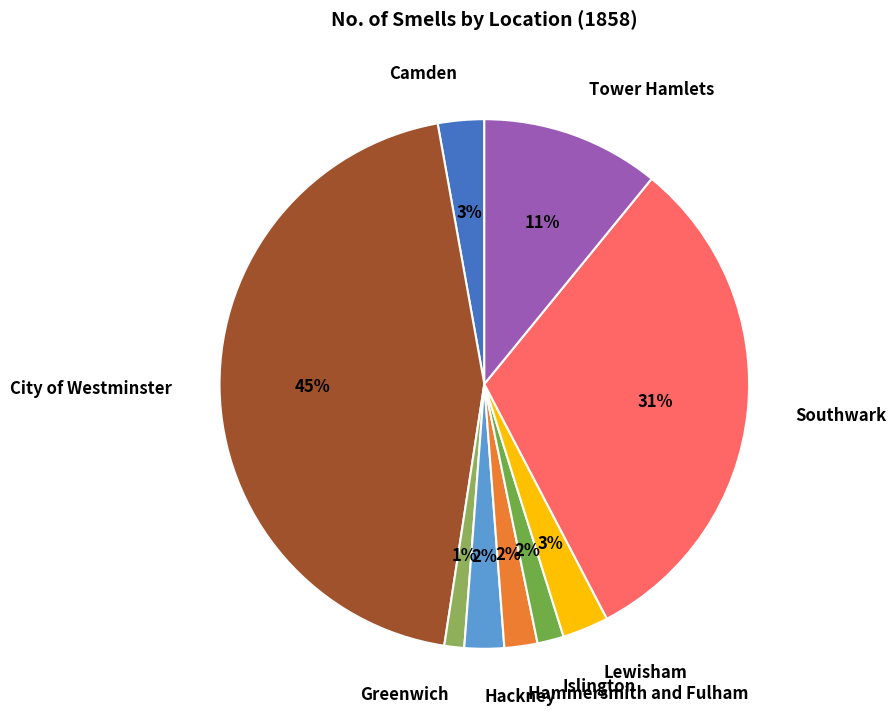

To the nearest percent, what percentage of the pie is Hammersmith and Fulham?

2%